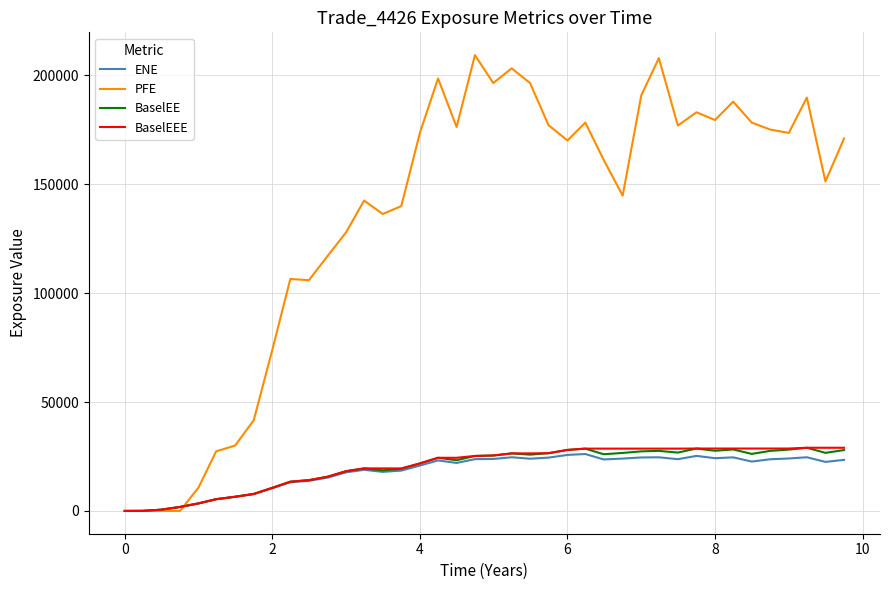

What is the maximum value shown in the chart?

209323.0